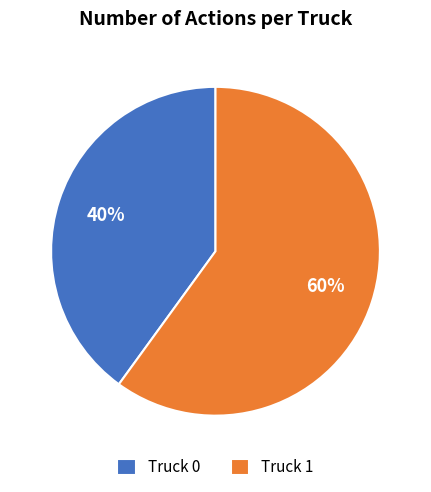

Does any single category account for the majority?

Yes